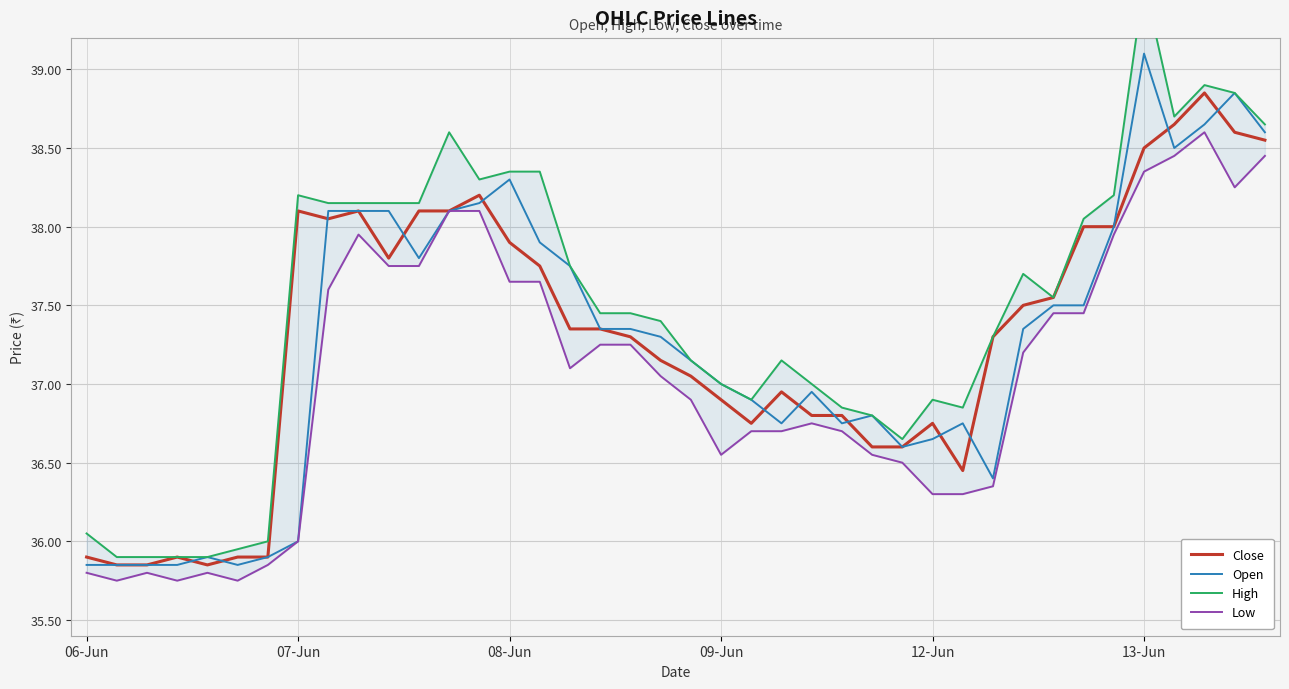

Is the value of Open at 20 greater than the value of Low at 19?

Yes